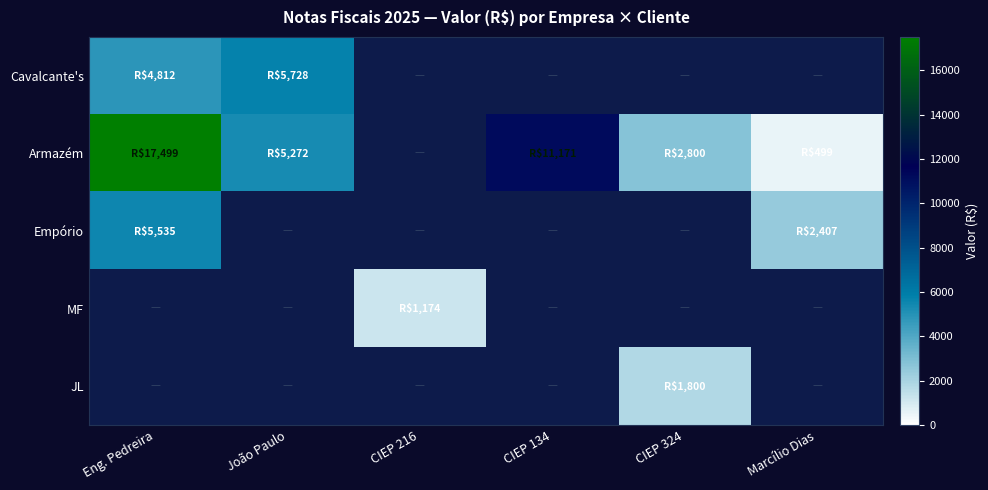

Which label corresponds to the smallest value in the chart?

Marcílio Dias